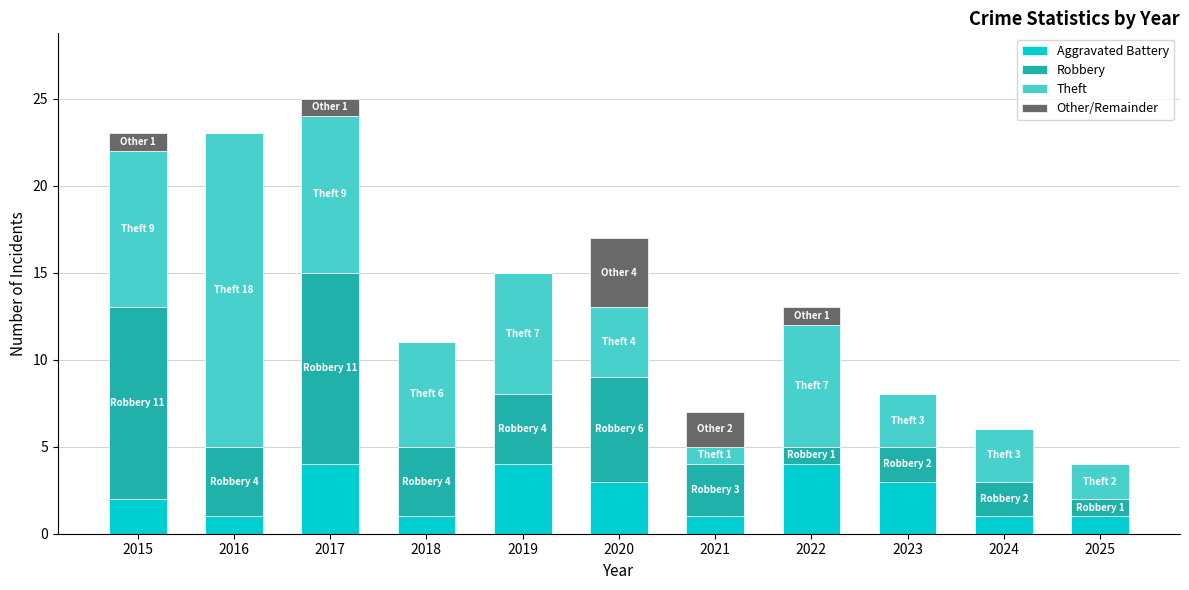

What is the total value across all series at 2022?

13